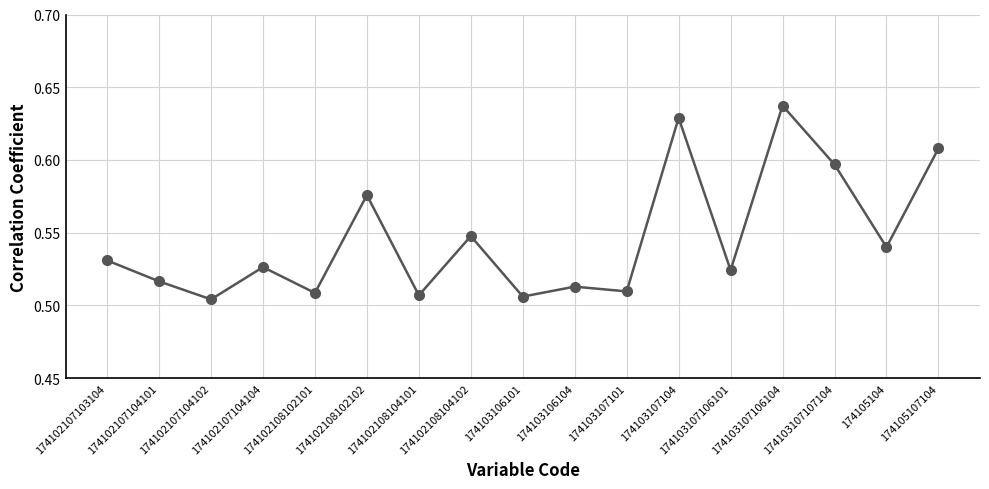

Is it true that the value at 174102107103104 is 0.9?

False